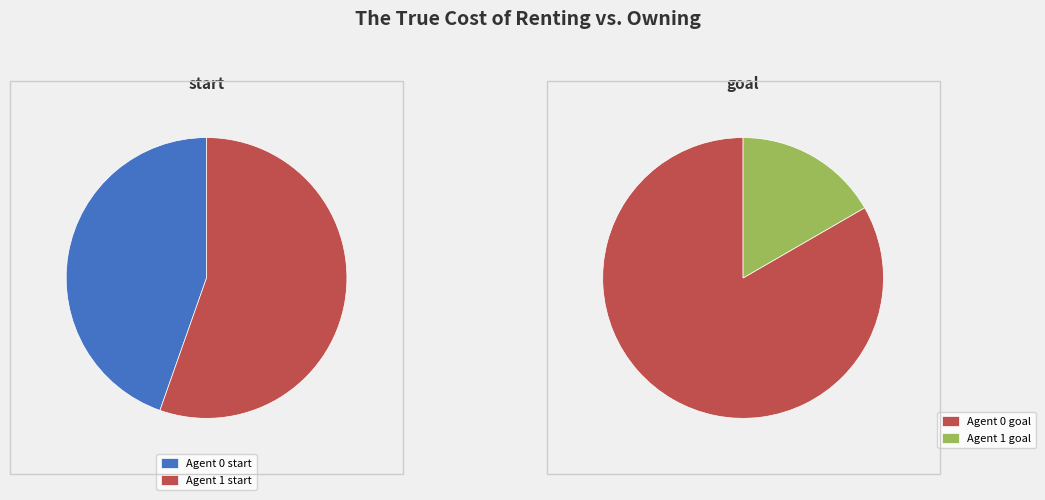

What percentage is the 1 slice, to the nearest percent?

17%